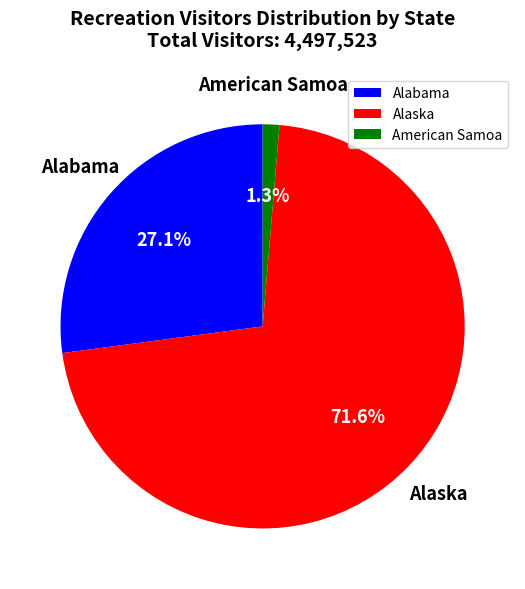

To the nearest percent, what is the average slice percentage?

33%